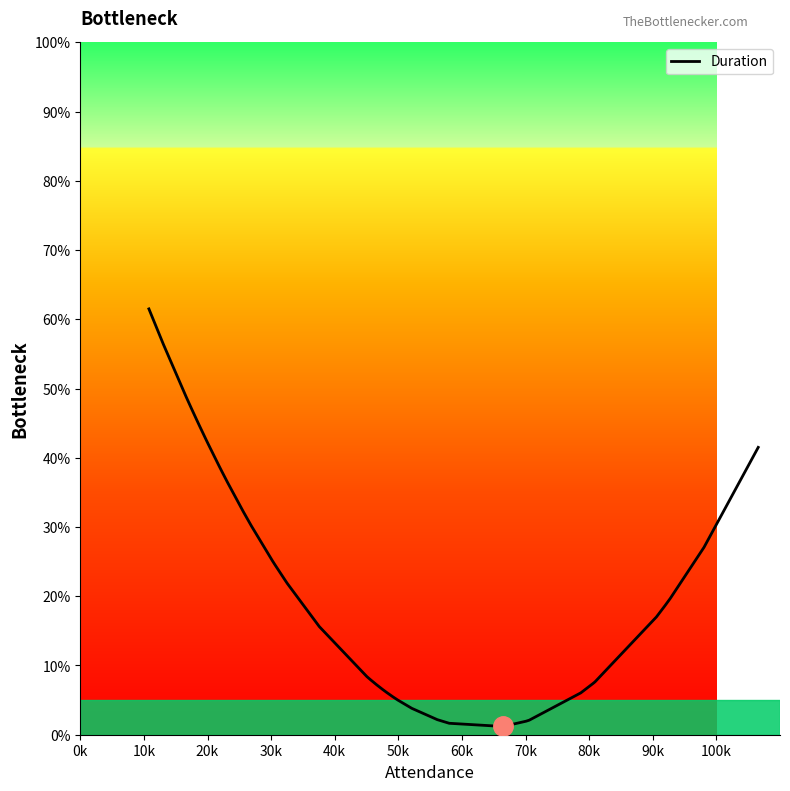

How many data points does each series have?

40